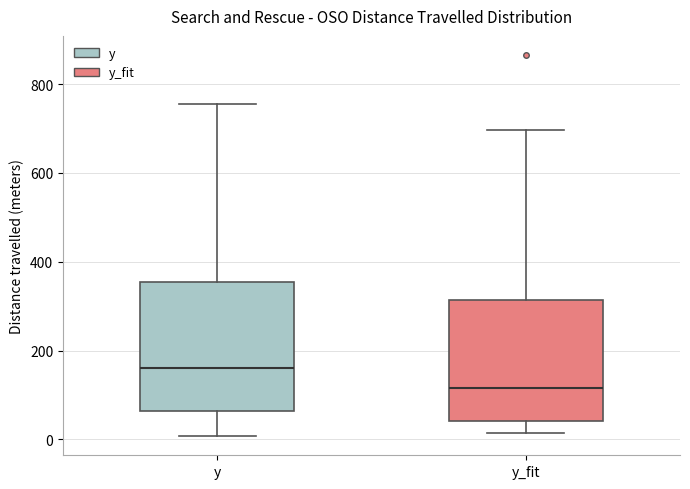

Reading left to right, read every box against the y-axis: the position of its median line, the range the box covers, and the ends of its whiskers. The values are not printed on the chart, so give them approximately, as read against the axis.

y: median 160, box 60 to 360, whiskers 0 to 760
y_fit: median 120, box 40 to 320, whiskers 20 to 700